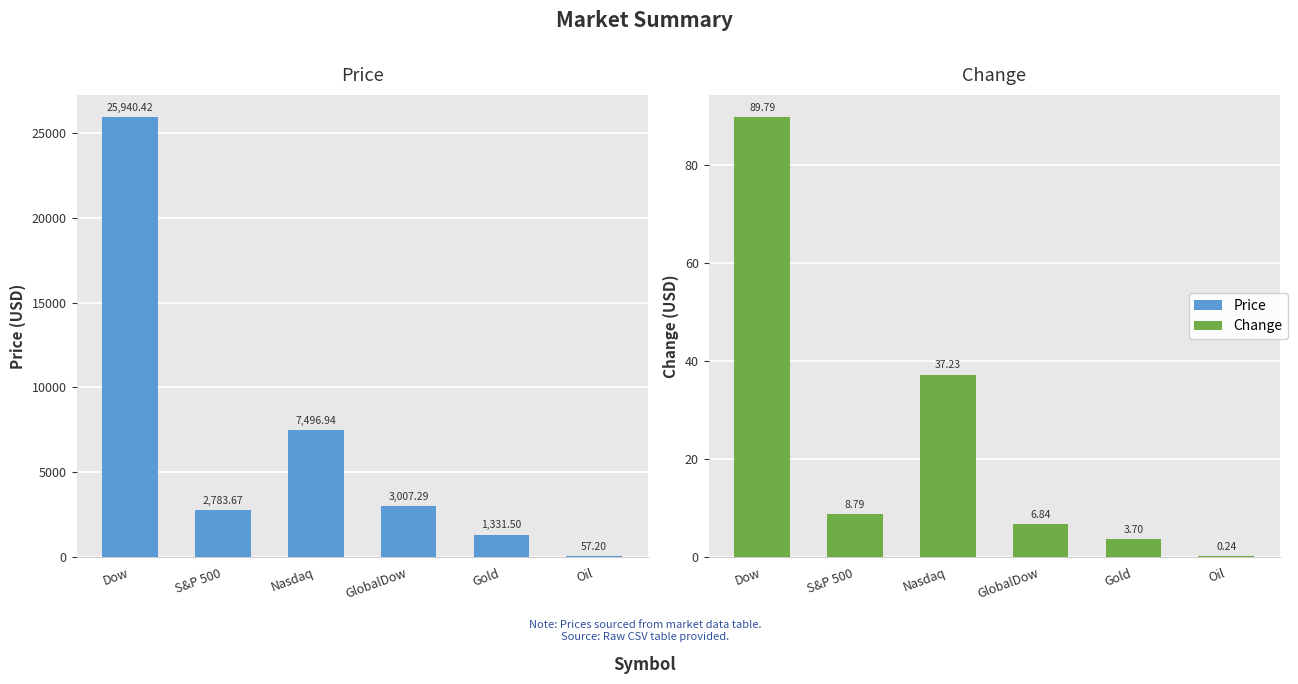

What is the label of the 4th bar from the left?

GlobalDow